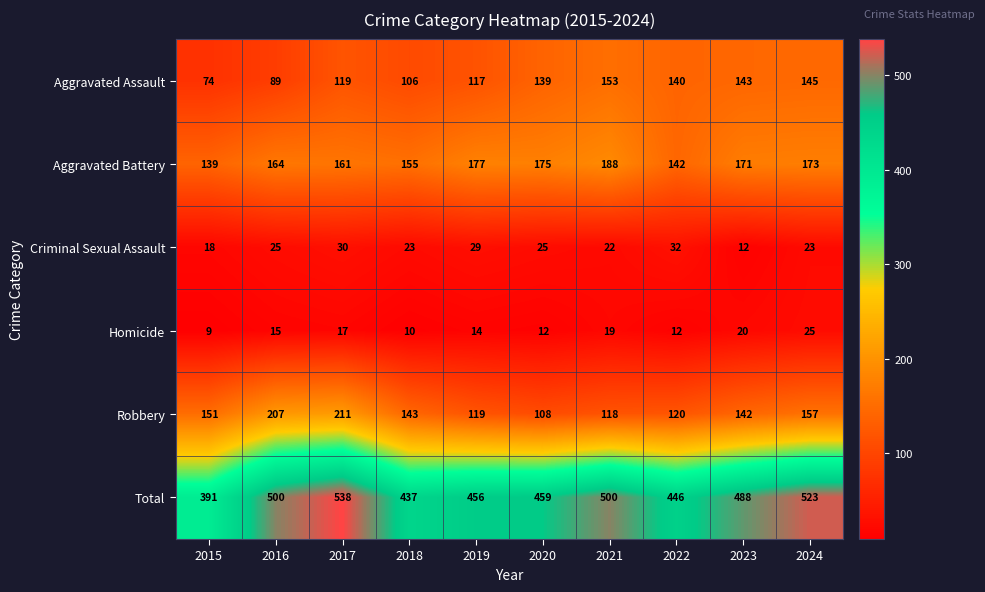

What is the difference between the highest and lowest values at 2024?

500